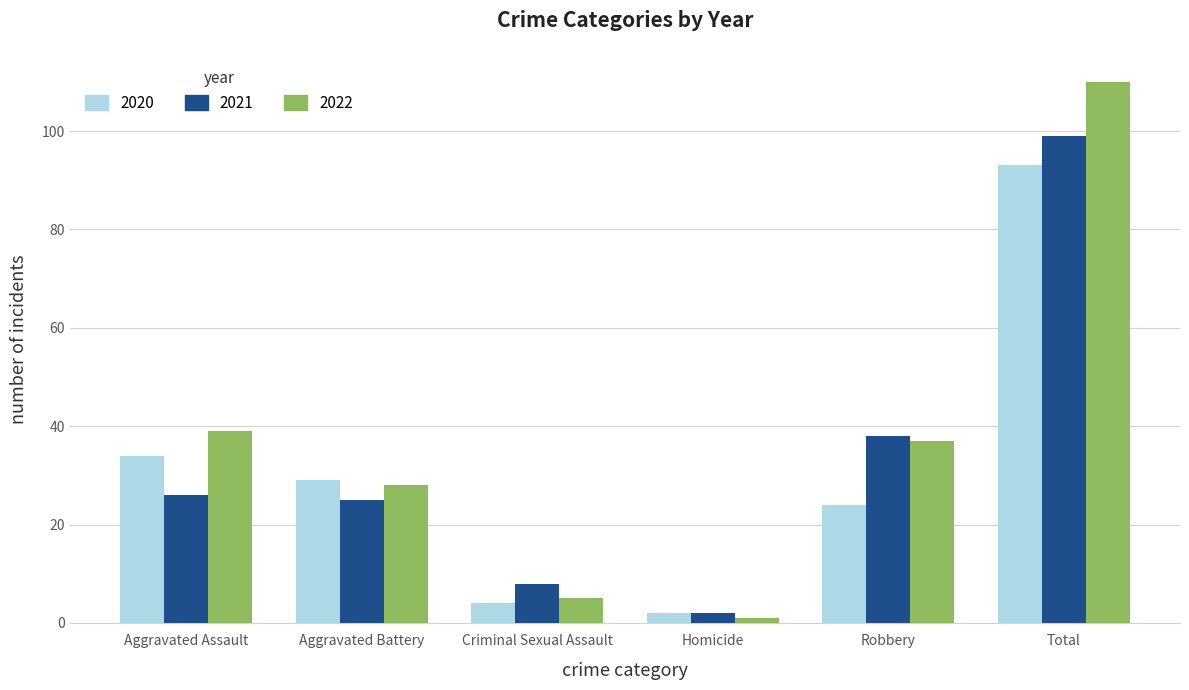

What position from the right is Criminal Sexual Assault?

4